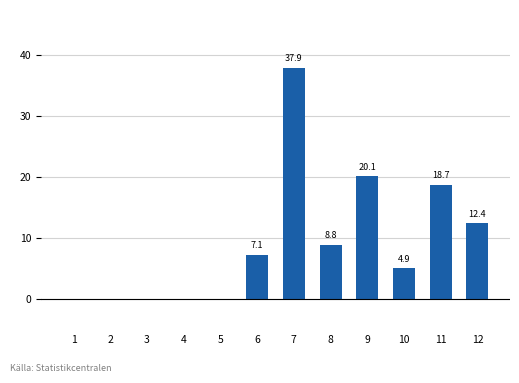

Which has a higher value, 6 or 1?

6